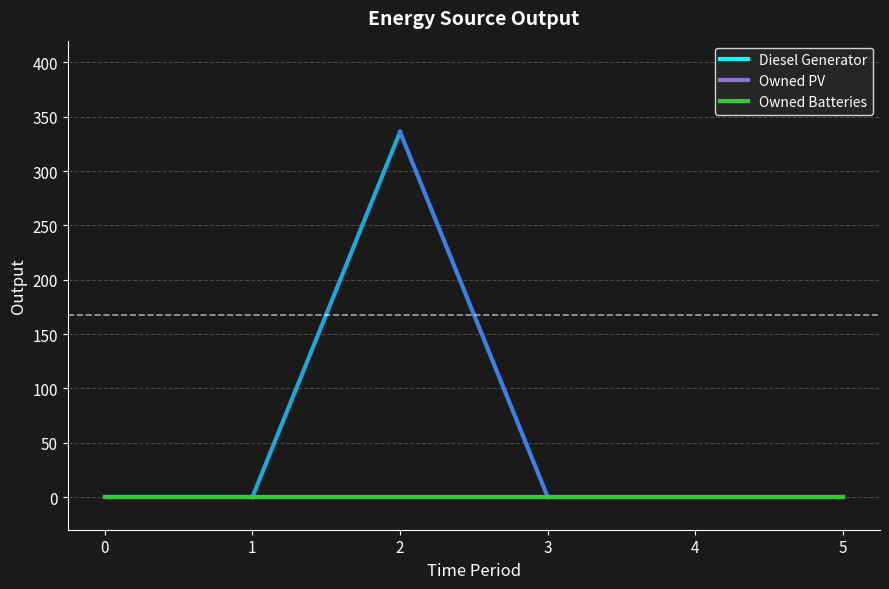

What are all the series names shown in the legend?

Diesel Generator, Owned PV, Owned Batteries